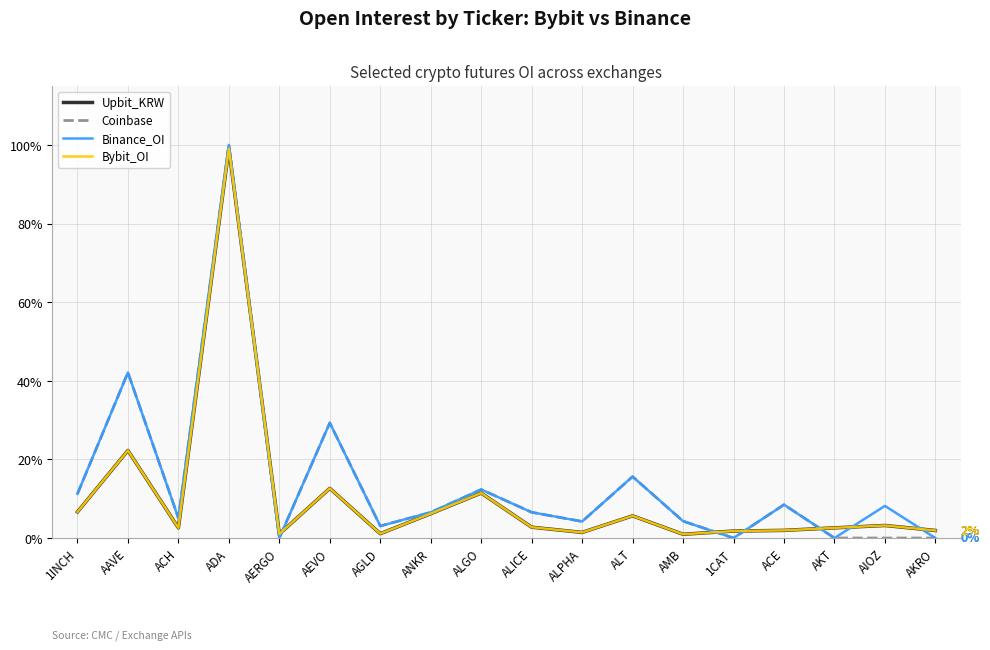

In Coinbase, how many points are higher than both neighbors (excluding endpoints)?

6